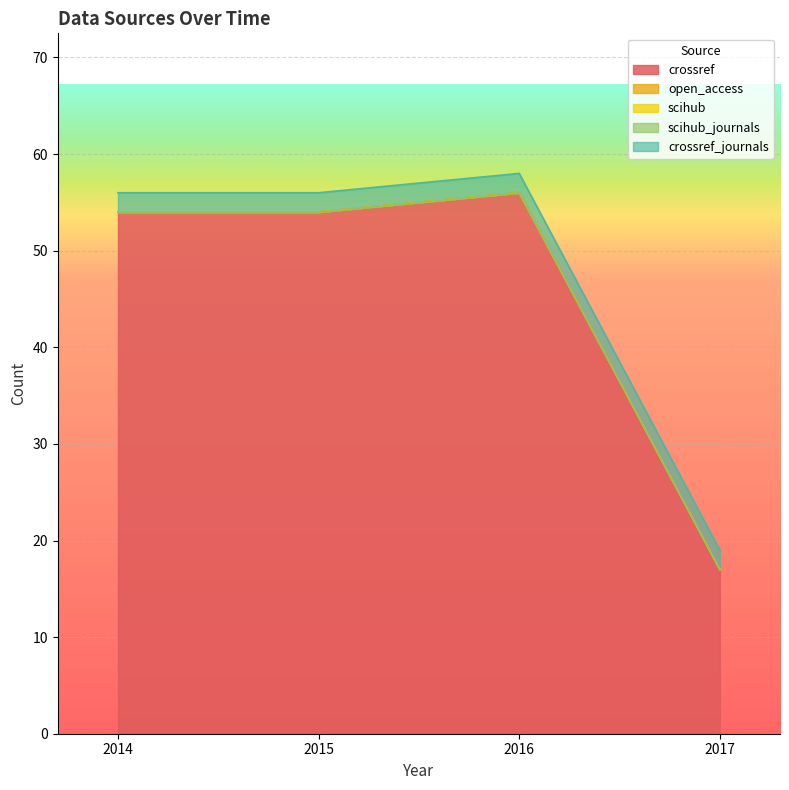

Where is scihub_journals nearest to the value 0?

2014